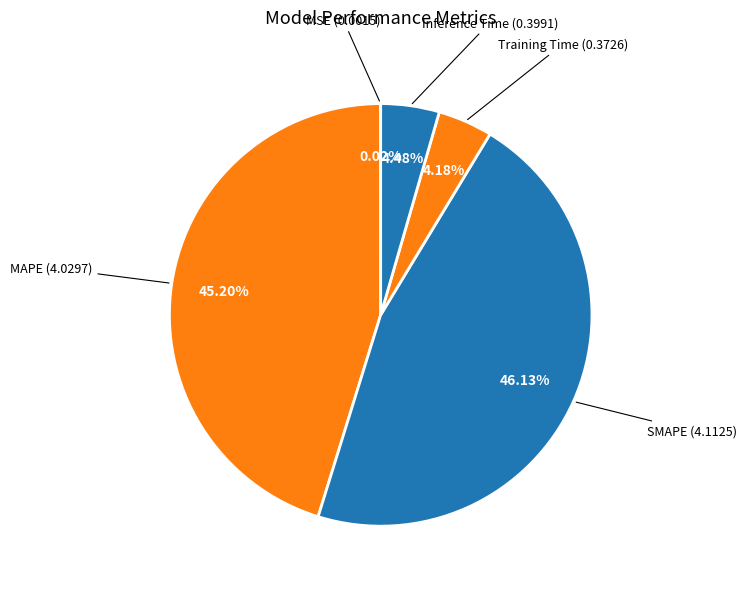

Which slice is the largest?

SMAPE